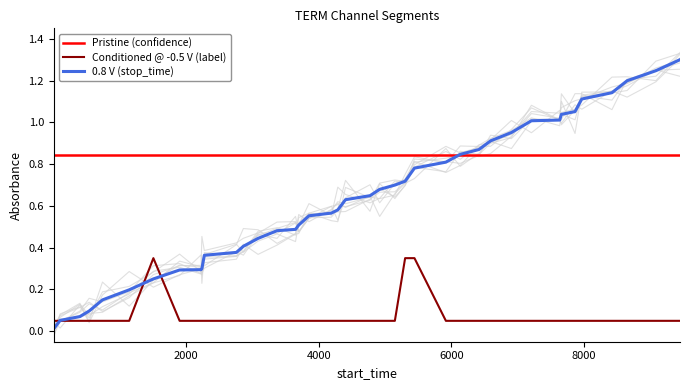

What is the highest value of the 0.8 V (stop_time) series?

1.3